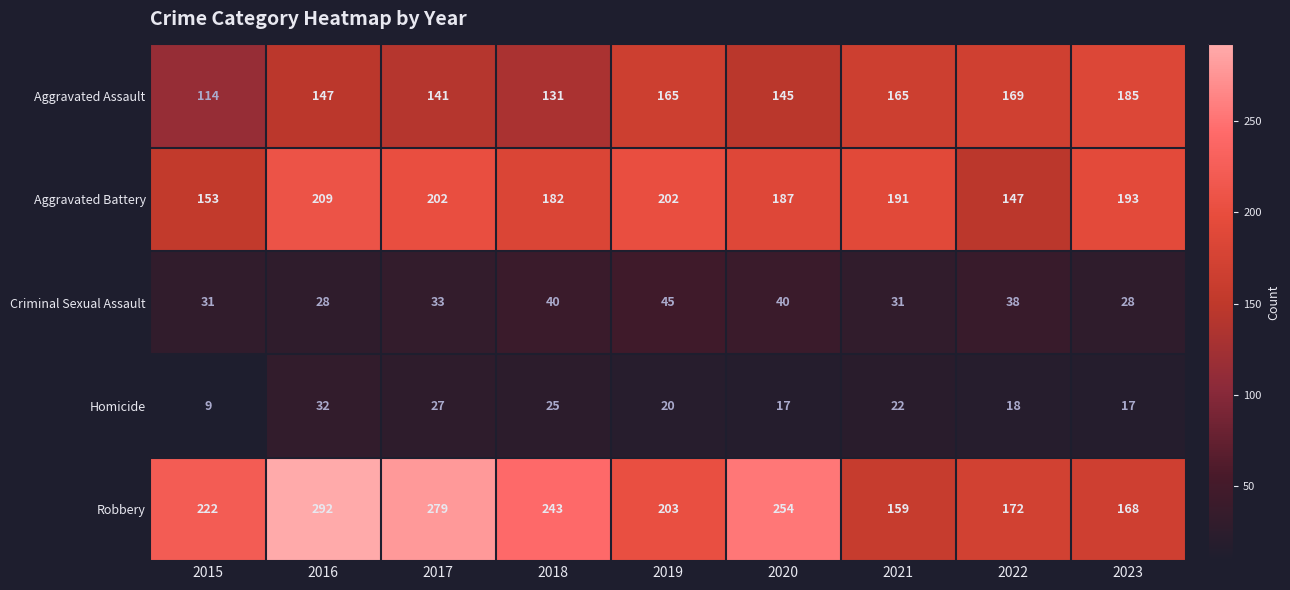

The Criminal Sexual Assault series shows 31 at 2021. True or false?

True